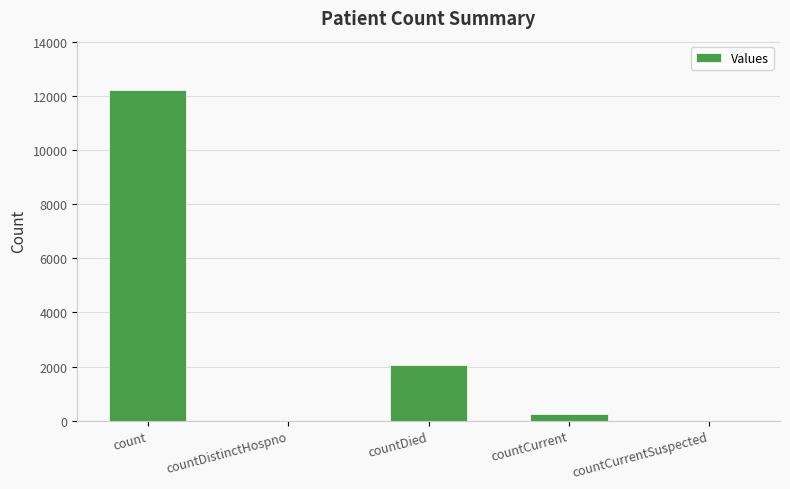

True or false: the data shows 8197 at countDistinctHospno.

False